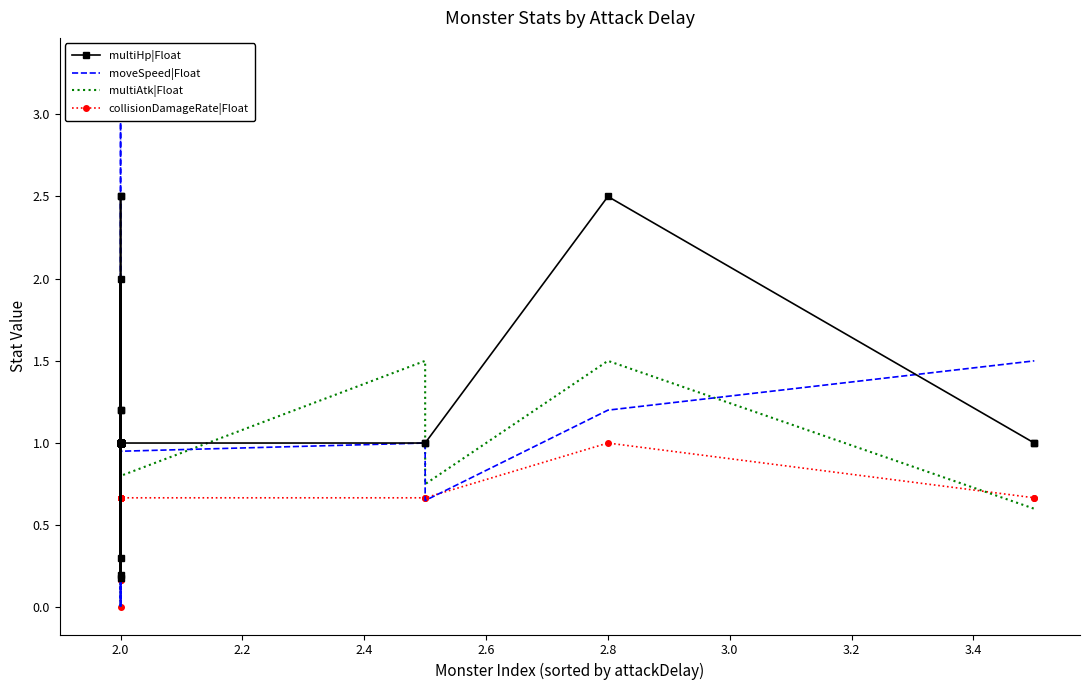

List the series in order of their peak value, lowest first.

collisionDamageRate|Float, multiAtk|Float, multiHp|Float, moveSpeed|Float